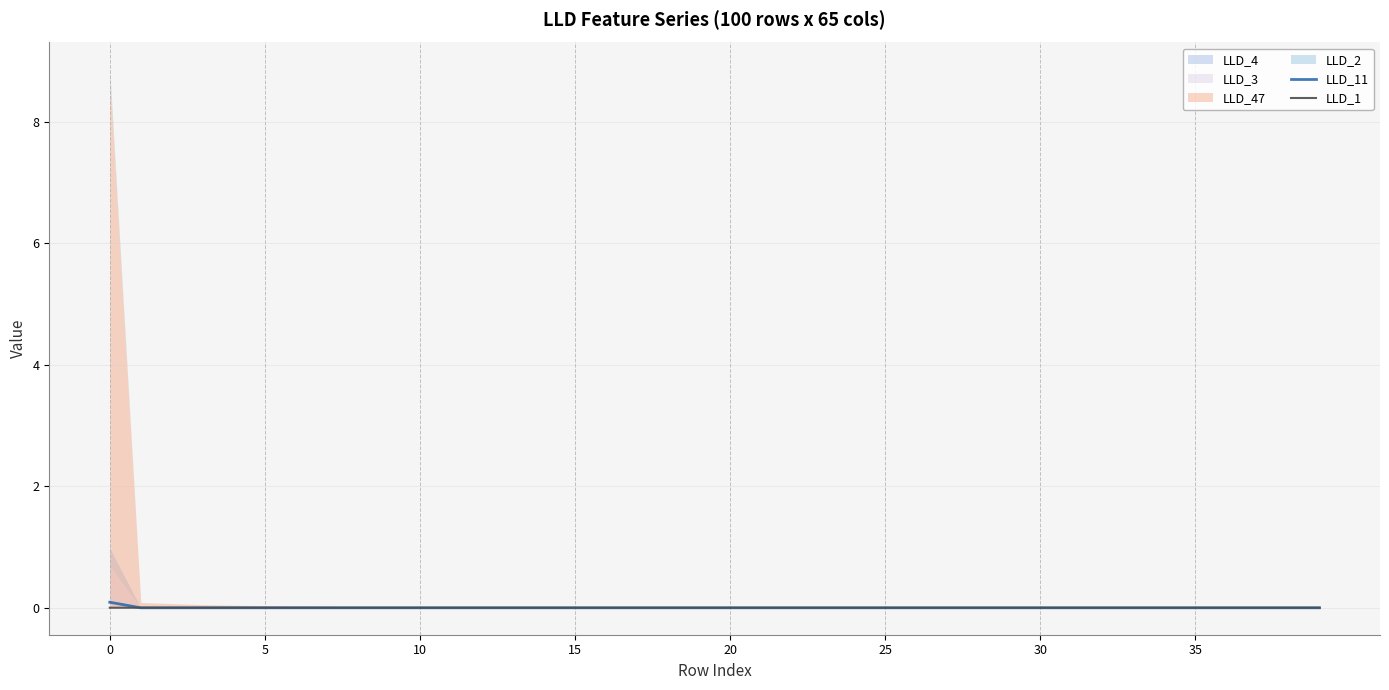

Which series ends up on top after the final intersection of LLD_11 and LLD_1?

LLD_1